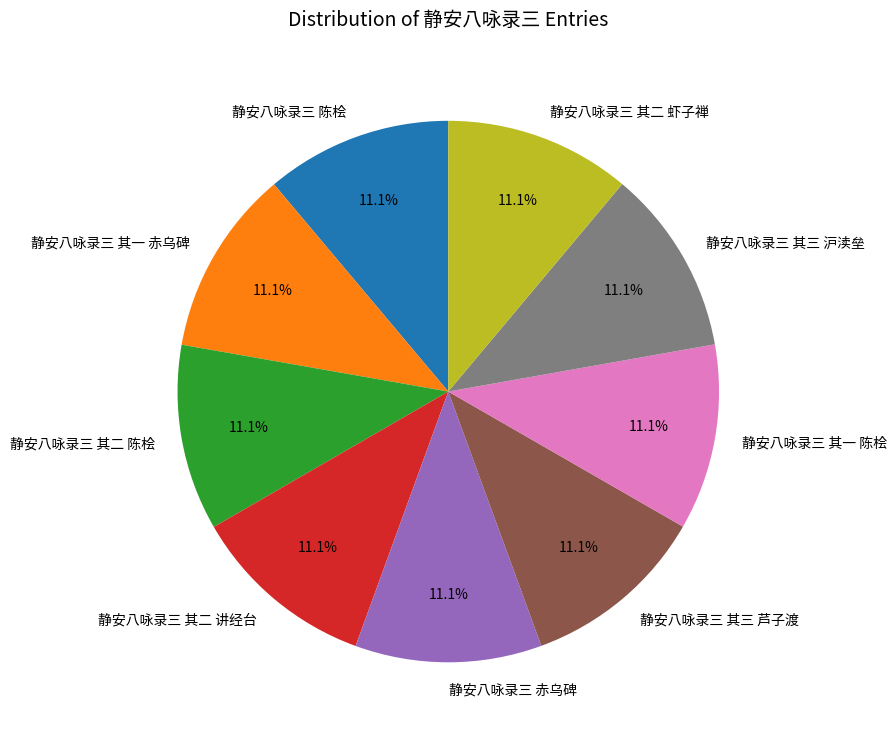

Approximately how many times larger is the value at 静安八咏录三 其二 虾子禅 compared to 静安八咏录三 其三 沪渎垒?

1.0